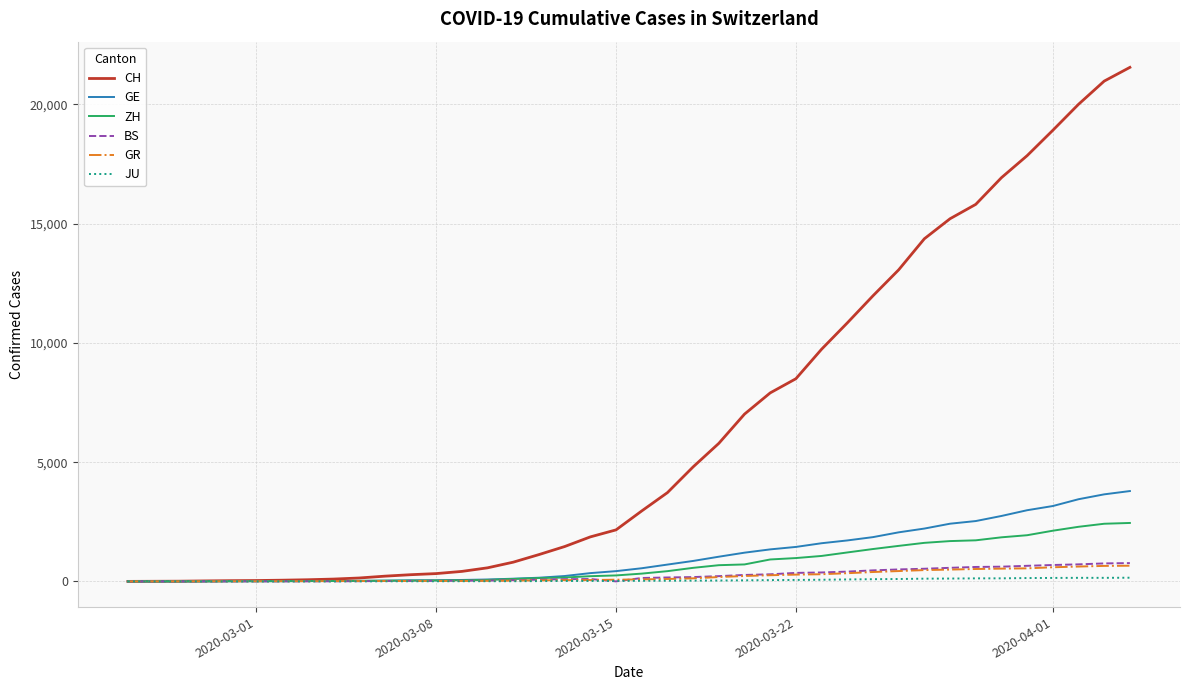

How many categories are shown in the chart?

40